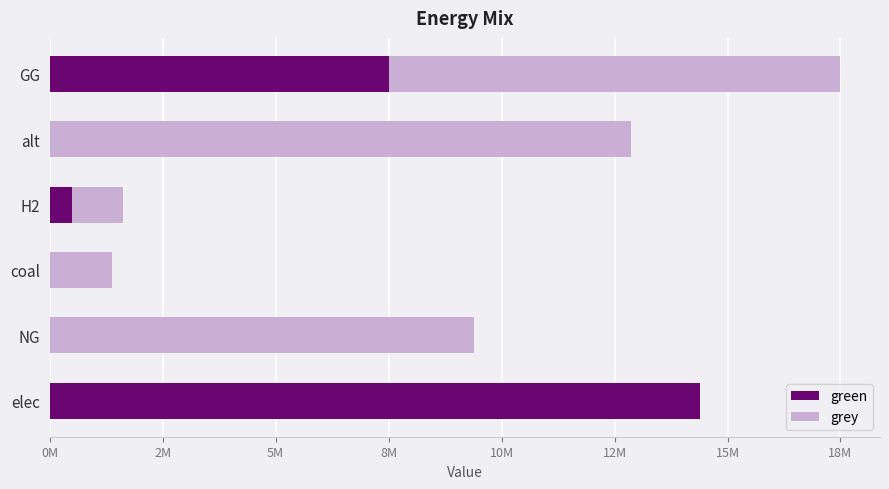

What are all the series names shown in the legend?

green, grey